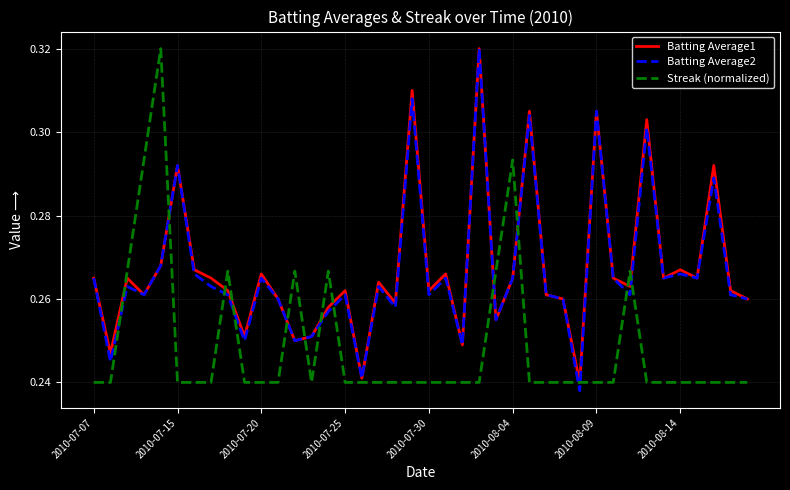

What is the minimum value shown in the chart?

0.2